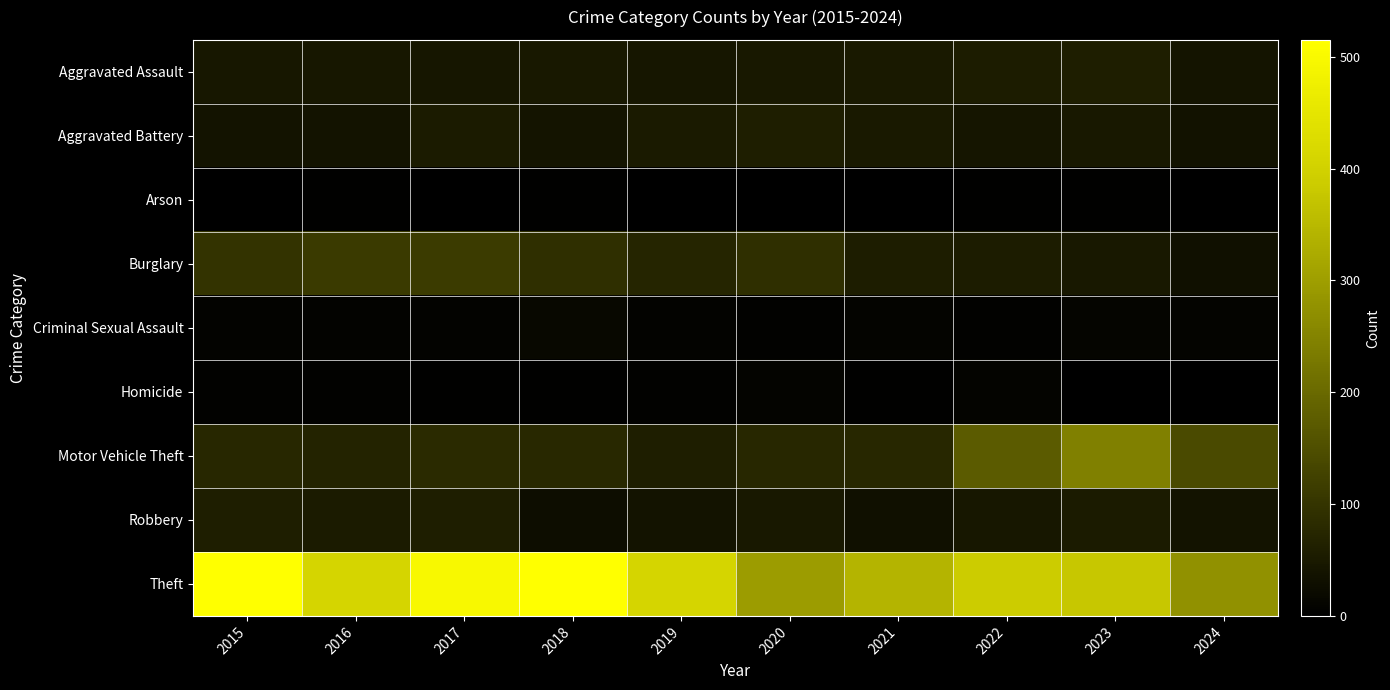

Rank the series at 2016 from lowest to highest value.

Arson, Homicide, Criminal Sexual Assault, Aggravated Battery, Aggravated Assault, Robbery, Motor Vehicle Theft, Burglary, Theft